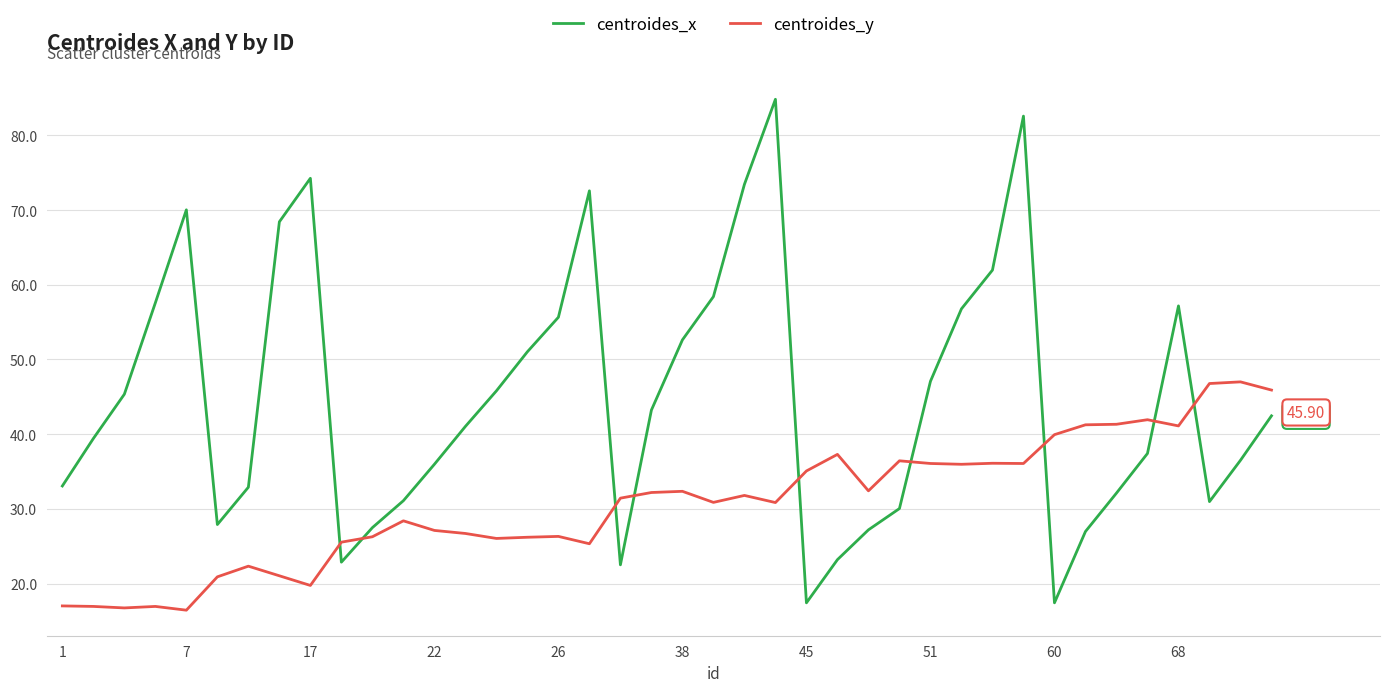

True or false: centroides_x and centroides_y intersect in this chart.

True